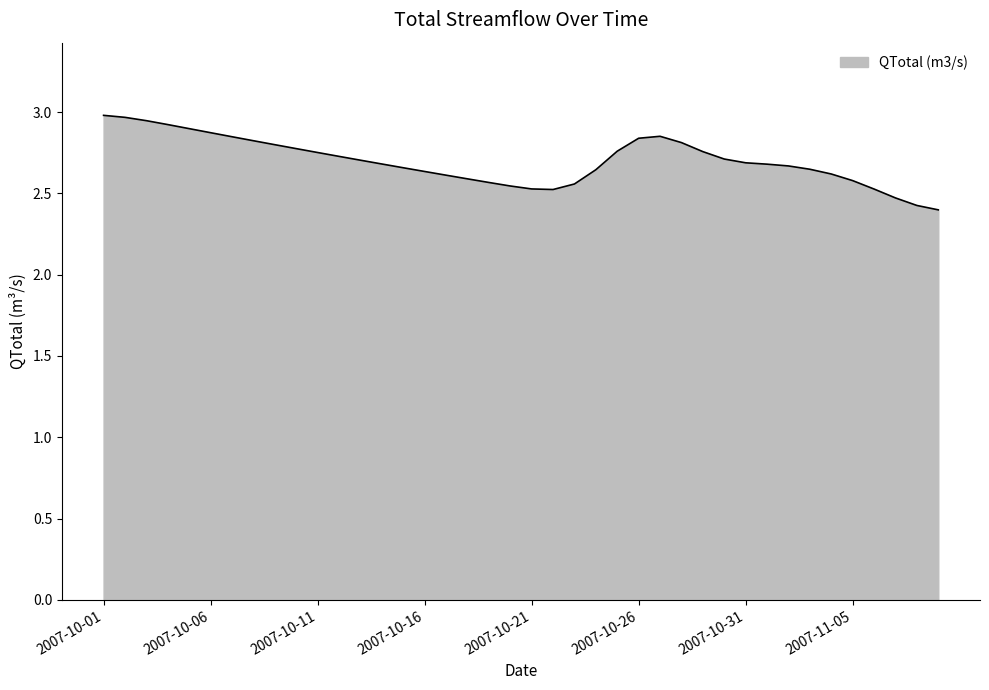

What is the greatest value displayed?

3.0